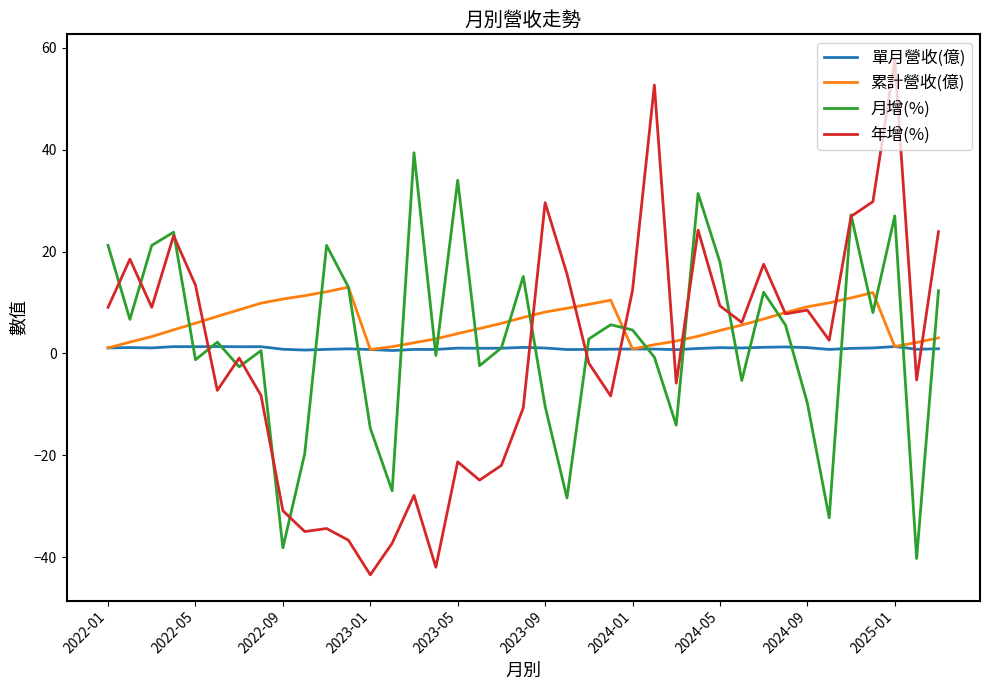

True or false: 單月營收(億) and 年增(%) intersect in this chart.

True